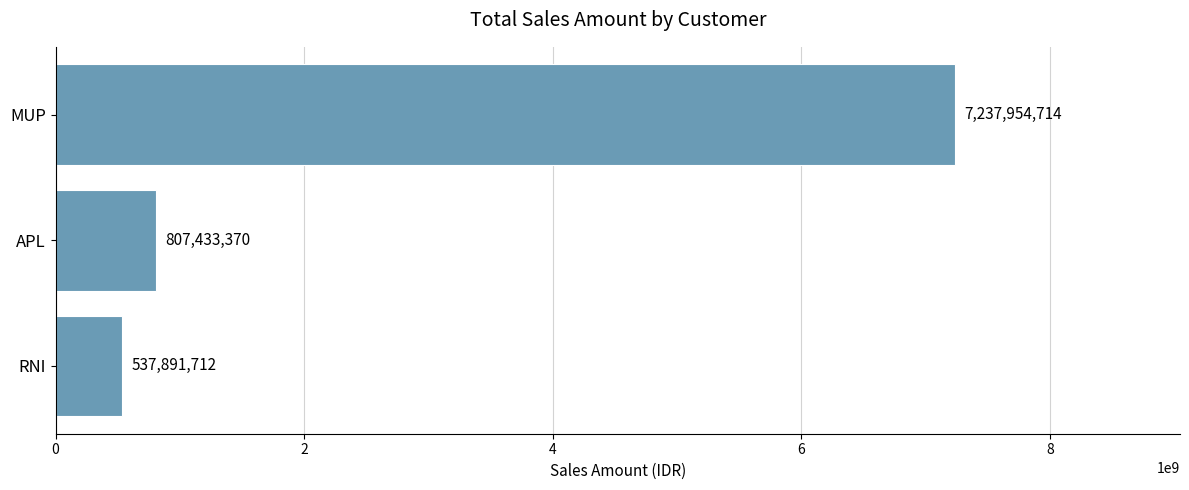

What is the change in value from RNI to APL?

+269541658